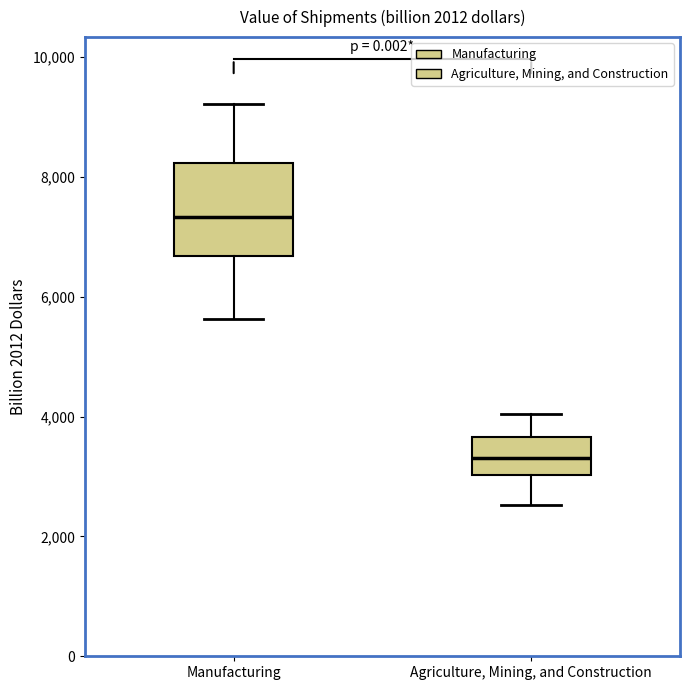

Which box has the lowest median line?

Agriculture, Mining, and Construction